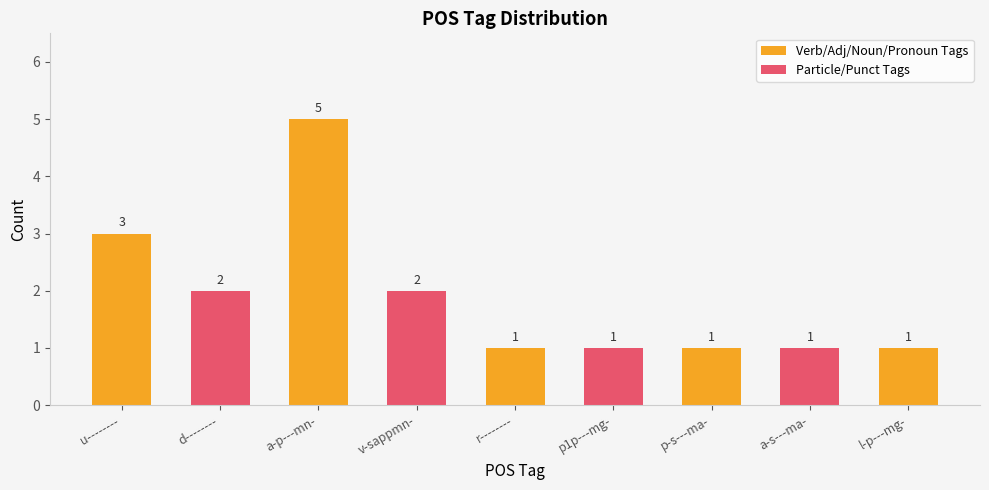

What is the sum of the values at a-s---ma- and a-p---mn-?

6